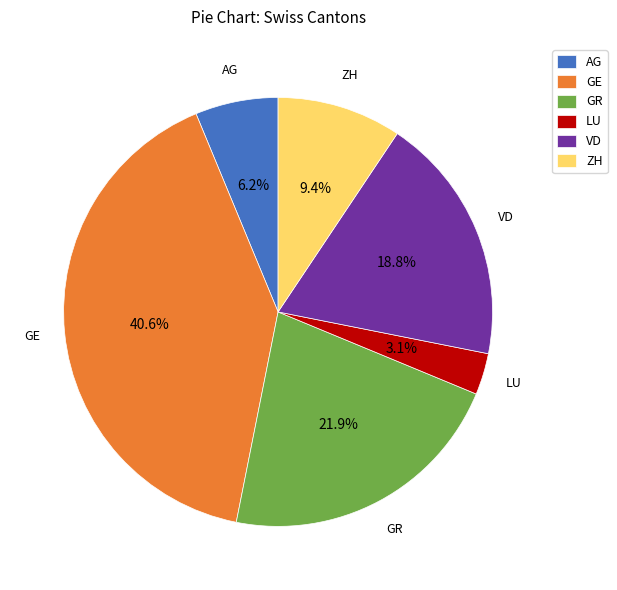

To the nearest percent, what portion does GR represent?

22%